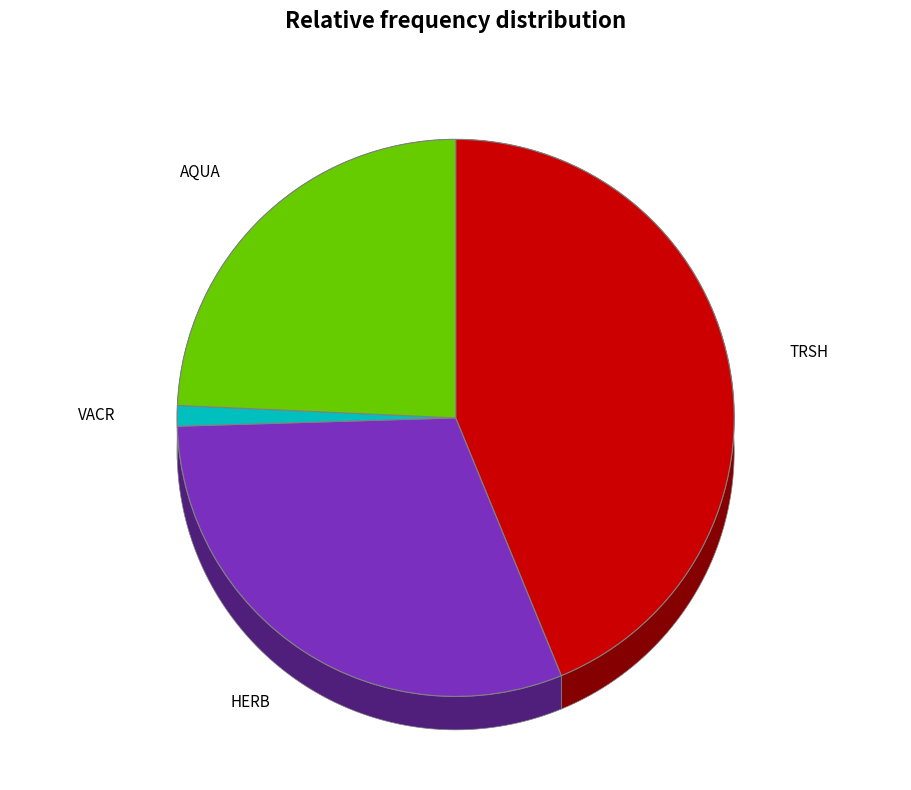

To the nearest percent, what is the combined percentage of VACR and AQUA?

25%